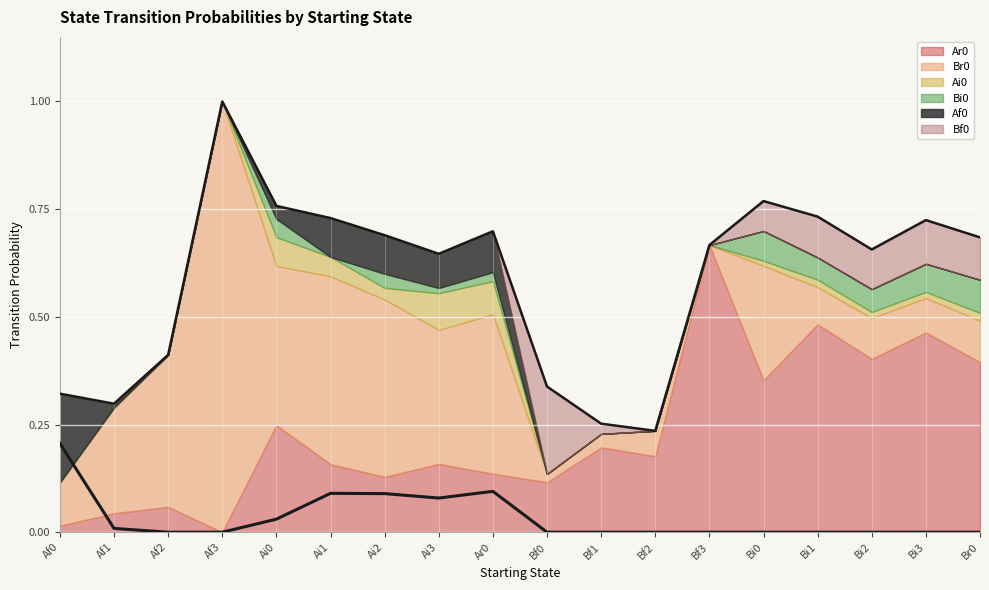

Where is the first local minimum for Bi0?

Ai1